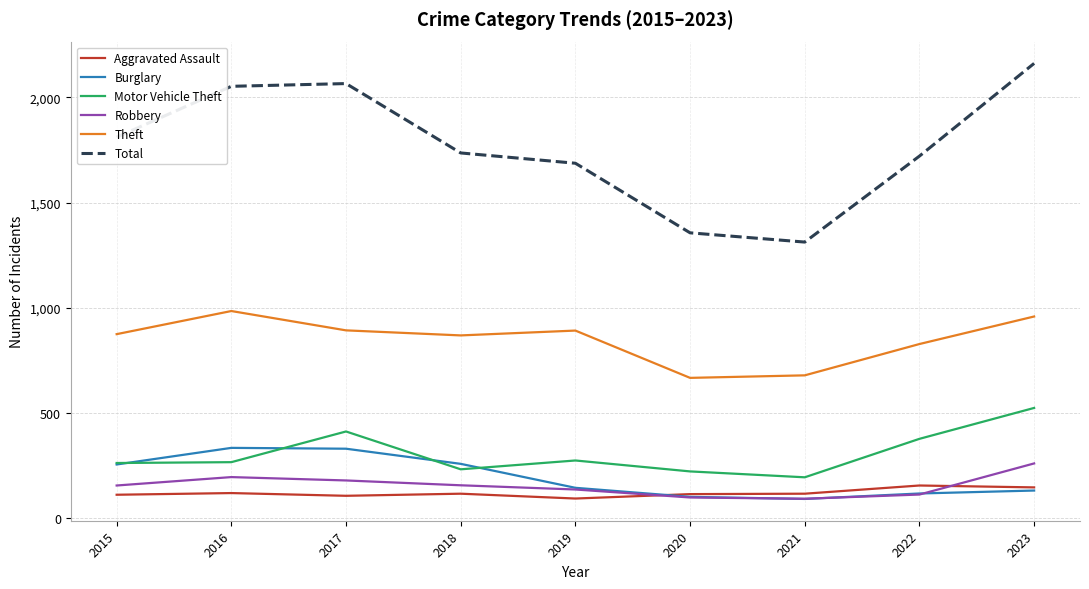

The Total series shows 1356 at 2020. True or false?

True